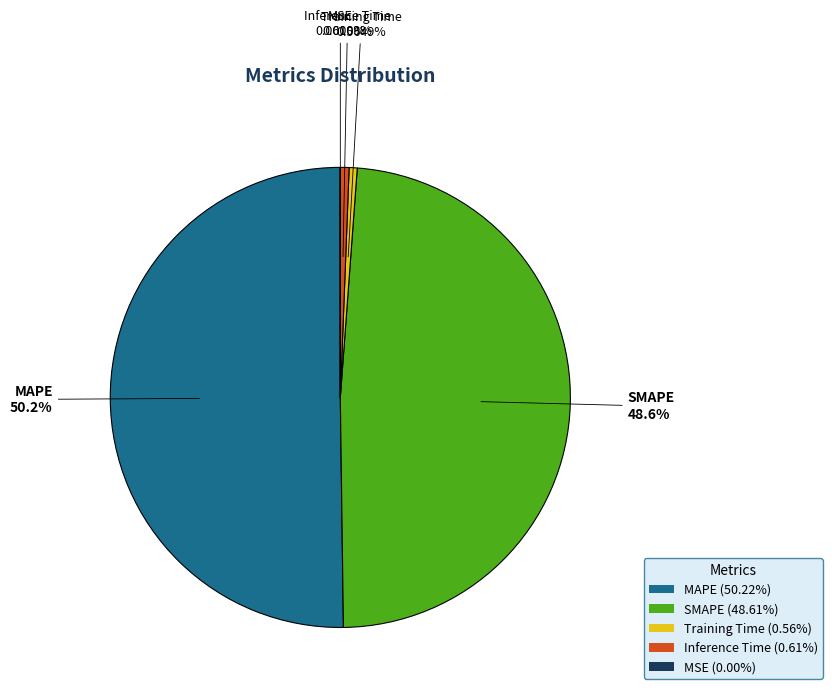

Is SMAPE (48.61%) the majority of the pie?

No